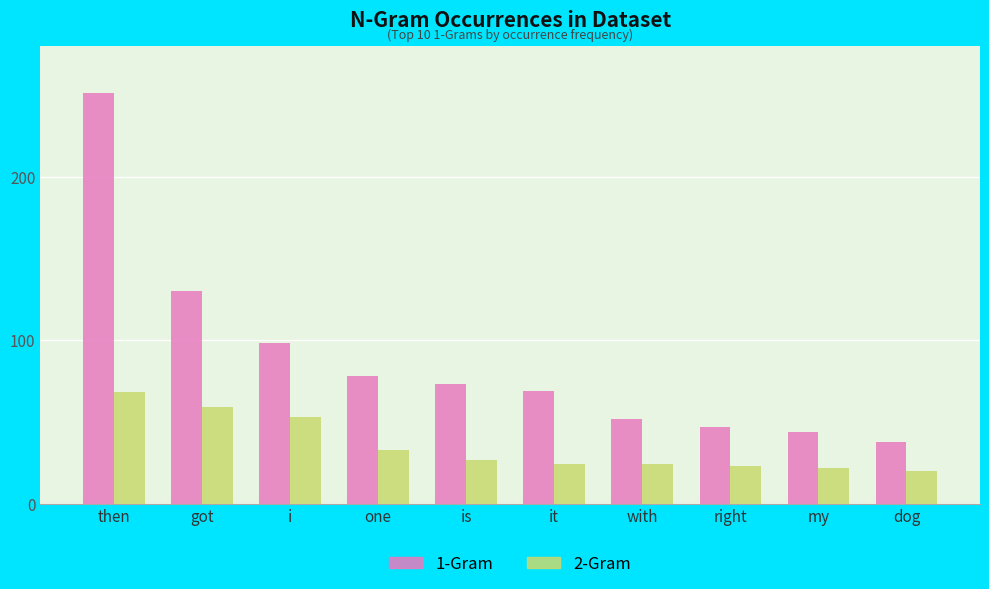

What is the total value across all series at dog?

58